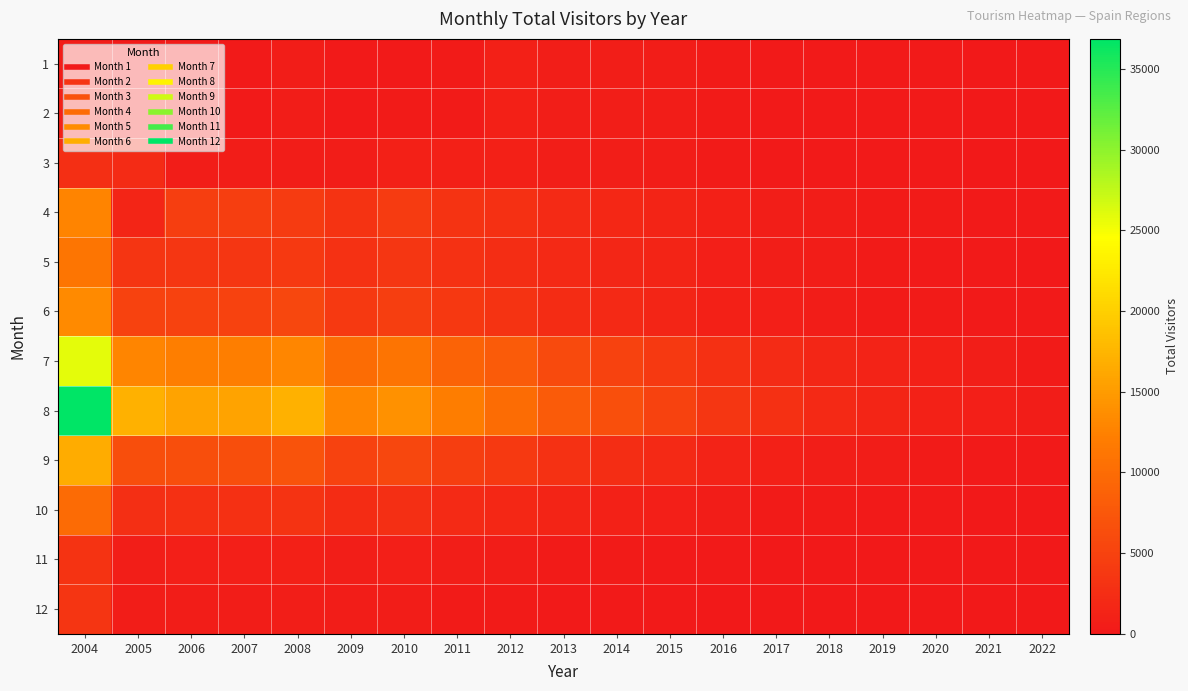

What is the spread (max minus min) of values at 2019?

1462